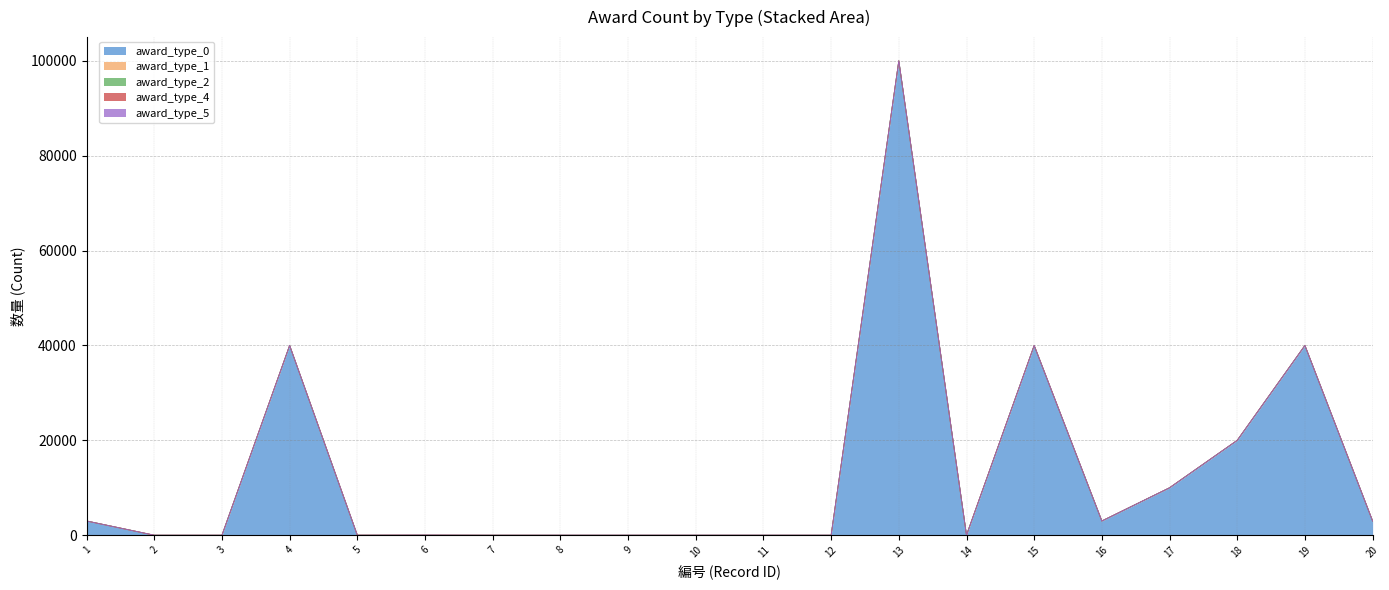

Reading left to right, what are all the values shown in this chart?

award_type_0: 1=3000	2=0	3=0	4=40000	5=0	6=0	7=0	8=0	9=0	10=0	11=0	12=0	13=100000	14=0	15=40000	16=3000	17=10000	18=20000	19=40000	20=3000
award_type_1: 1=0	2=0	3=0	4=0	5=10	6=0	7=0	8=0	9=0	10=0	11=0	12=0	13=0	14=20	15=0	16=0	17=0	18=0	19=0	20=0
award_type_2: 1=0	2=0	3=0	4=0	5=0	6=30	7=0	8=0	9=0	10=0	11=0	12=0	13=0	14=0	15=0	16=0	17=0	18=0	19=0	20=0
award_type_4: 1=0	2=1	3=0	4=0	5=0	6=0	7=1	8=0	9=0	10=0	11=0	12=0	13=0	14=0	15=0	16=0	17=0	18=0	19=0	20=0
award_type_5: 1=0	2=0	3=5	4=0	5=0	6=0	7=0	8=10	9=10	10=10	11=10	12=10	13=0	14=0	15=0	16=0	17=0	18=0	19=0	20=0